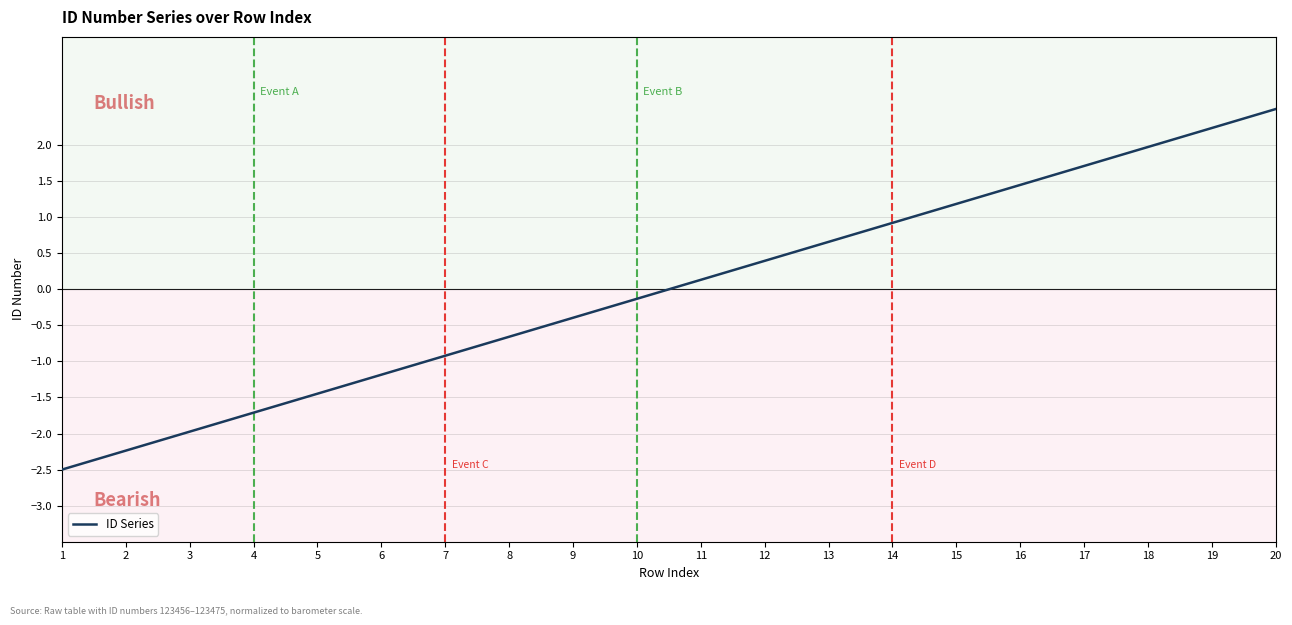

Reading left to right, transcribe all the data shown in this chart.

-2.5	-2.2	-2.0	-1.7	-1.4	-1.2	-0.9	-0.7	-0.4	-0.1	0.1	0.4	0.7	0.9	1.2	1.4	1.7	2.0	2.2	2.5